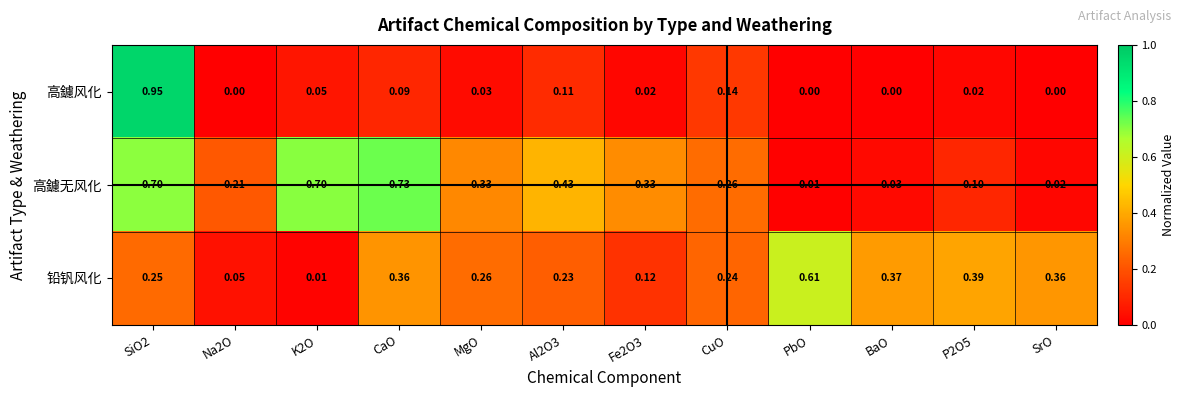

Rank the series by their maximum value, from highest to lowest.

高鑢风化, 高鑢无风化, 铅钒风化